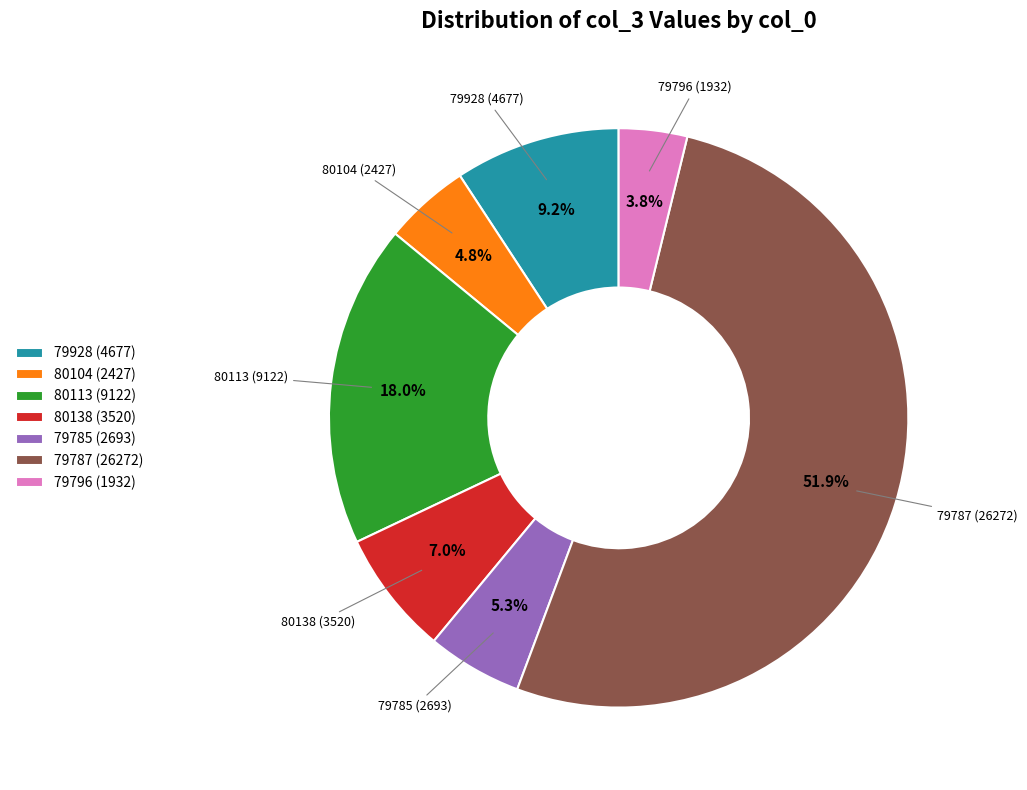

Is 80138 the majority of the pie?

No